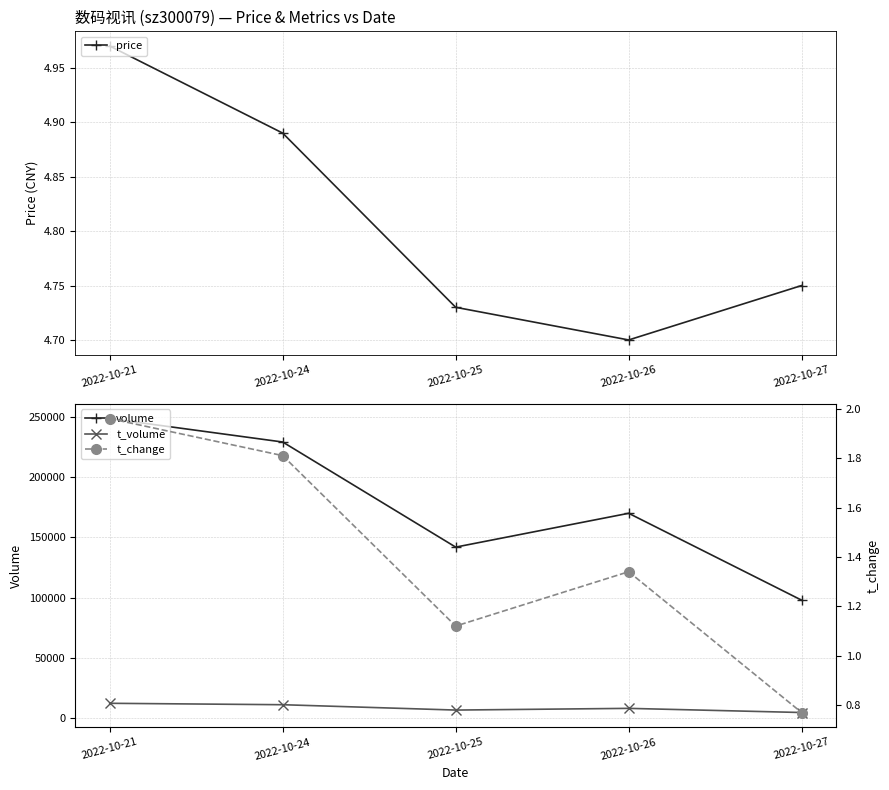

What are all the series names shown in the legend?

price, volume, t_volume, t_change